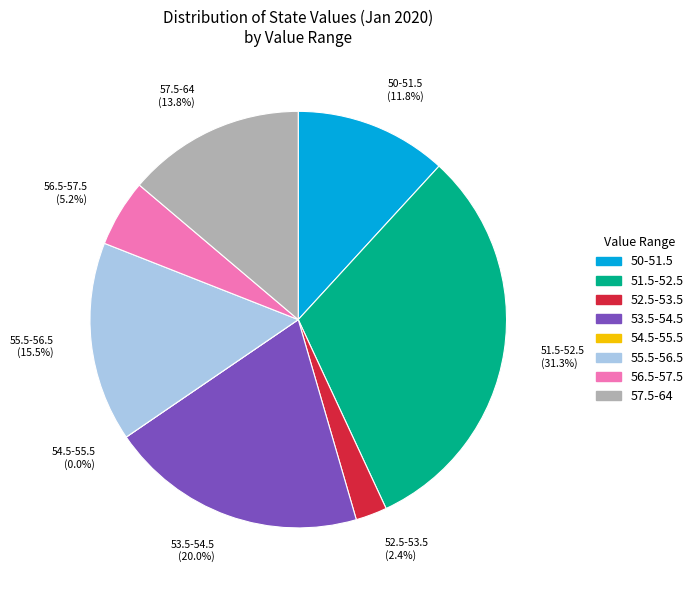

Is there a majority slice in this chart?

No